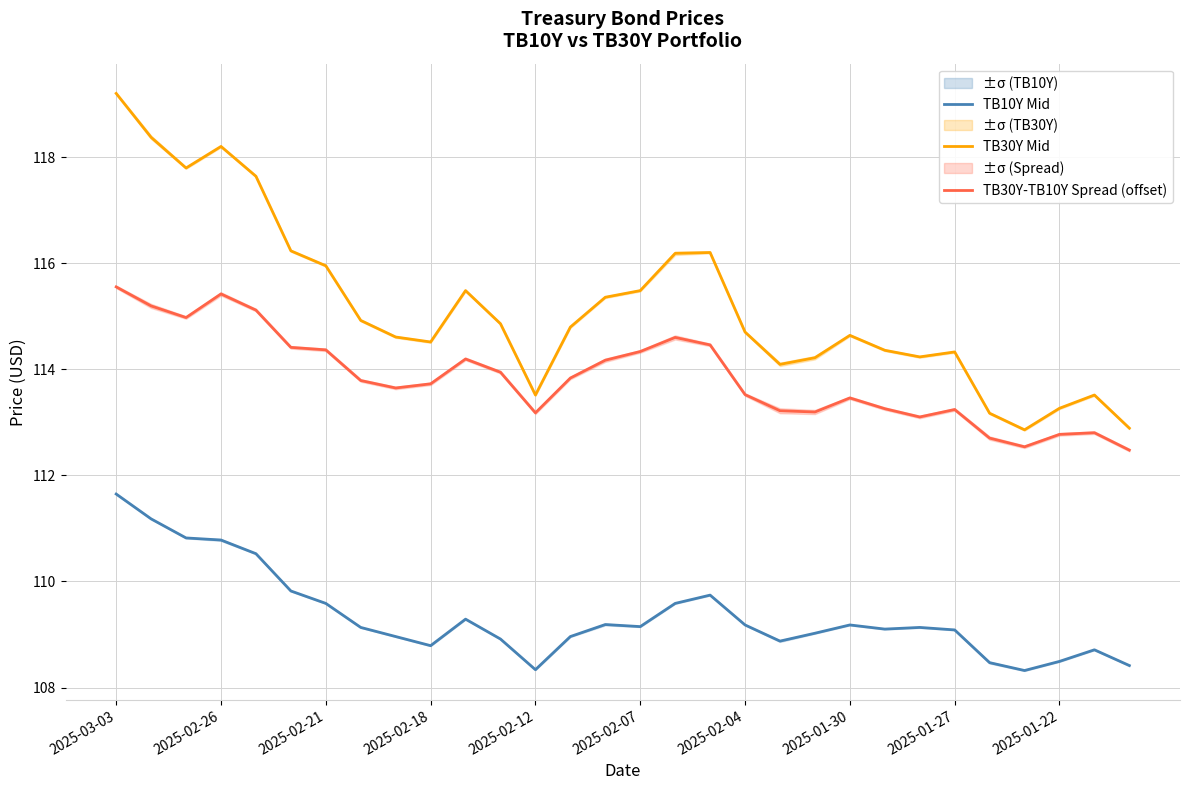

What is the lowest value of the TB10Y Mid series?

108.3